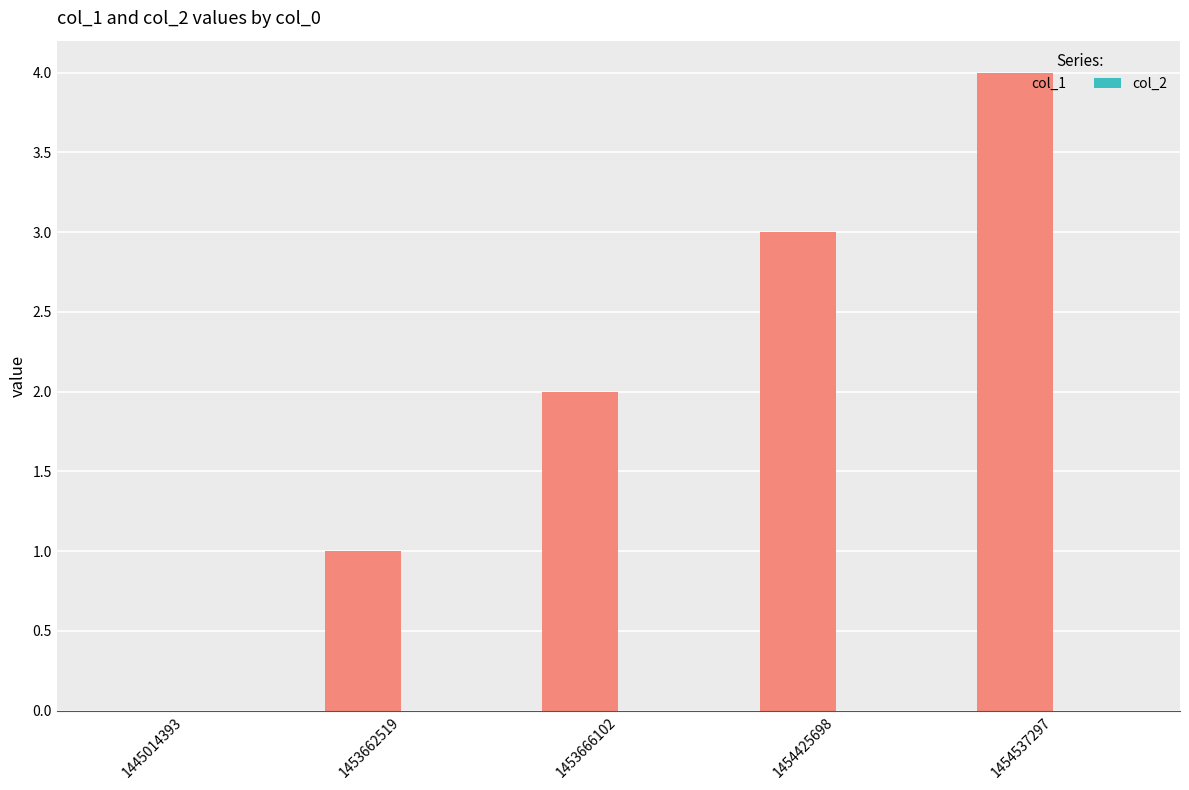

Is it true that the value at 1445014393 is 0?

True